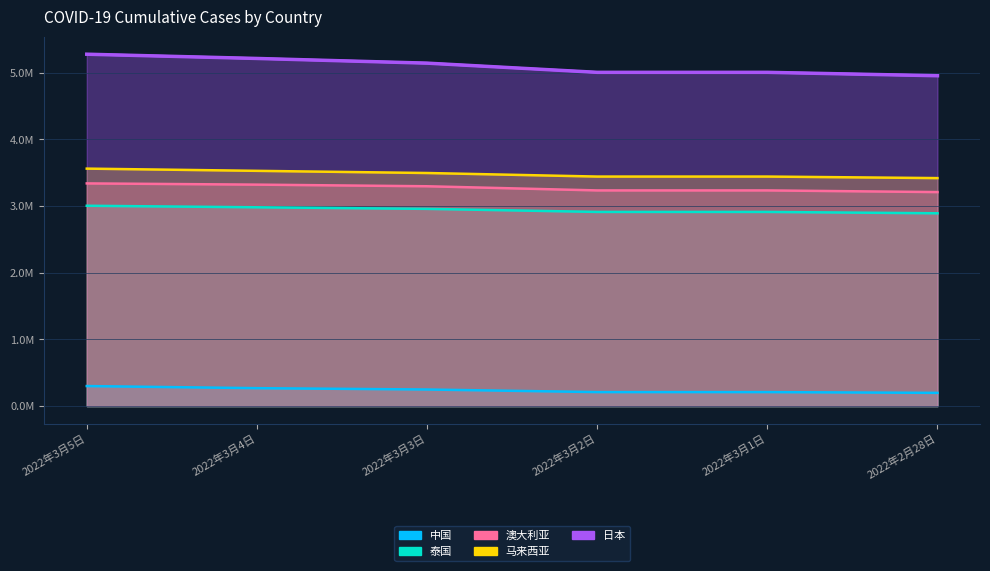

Between 2022年3月5日 and 2022年2月28日, which is larger?

2022年3月5日